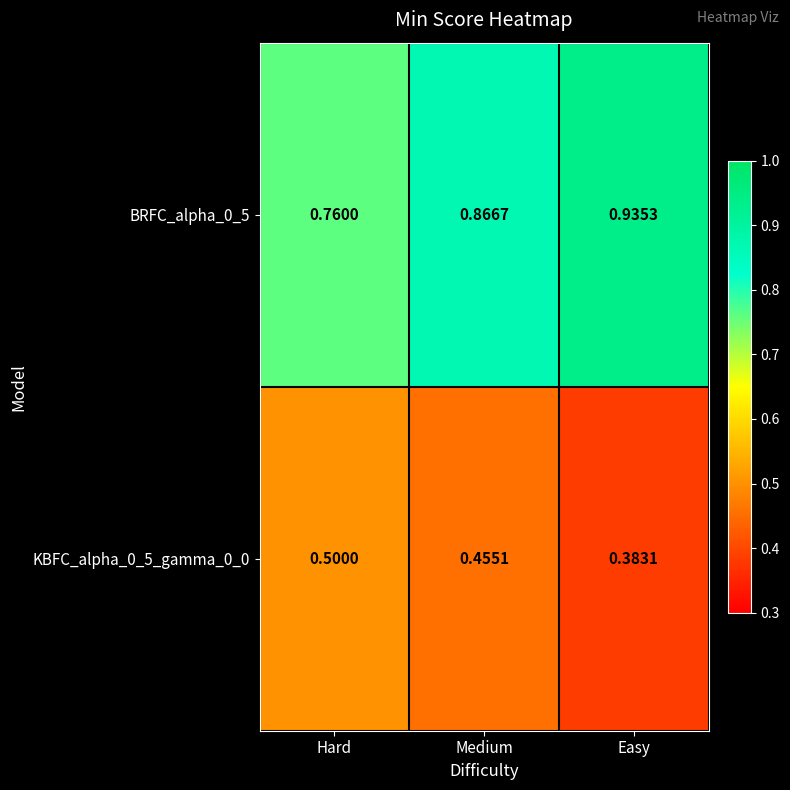

At which category is the sum across all series the highest?

Medium